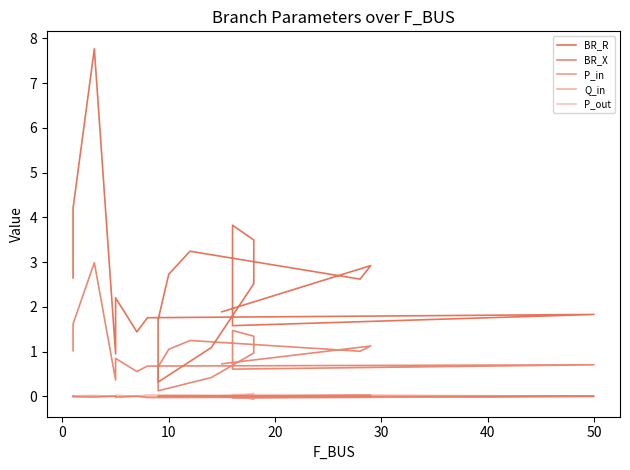

True or false: BR_X and P_out intersect in this chart.

False